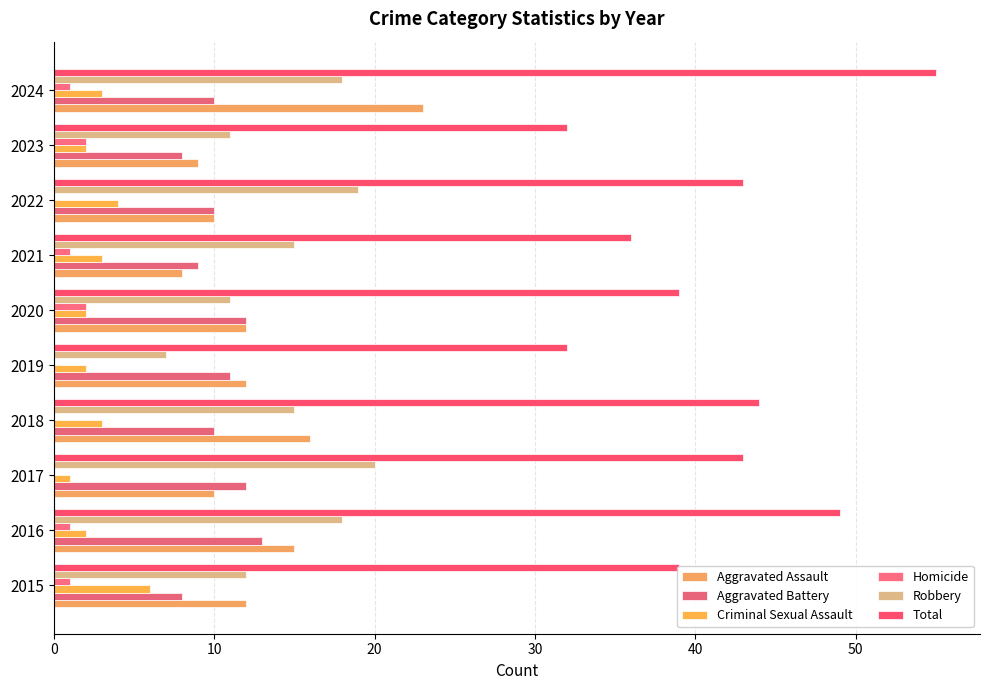

How many categories are shown in the chart?

10